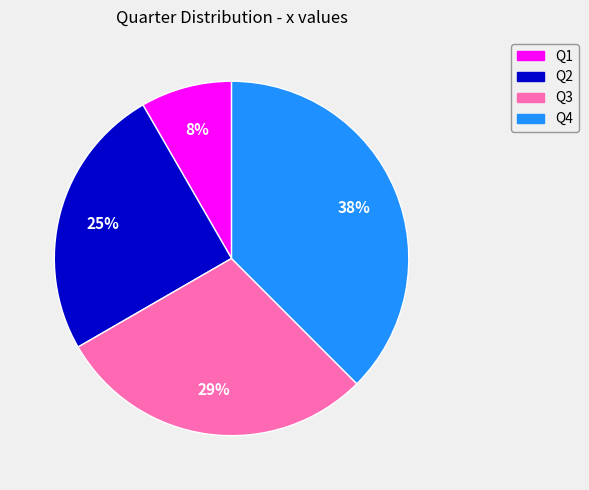

To the nearest percent, what portion does Q2 represent?

25%